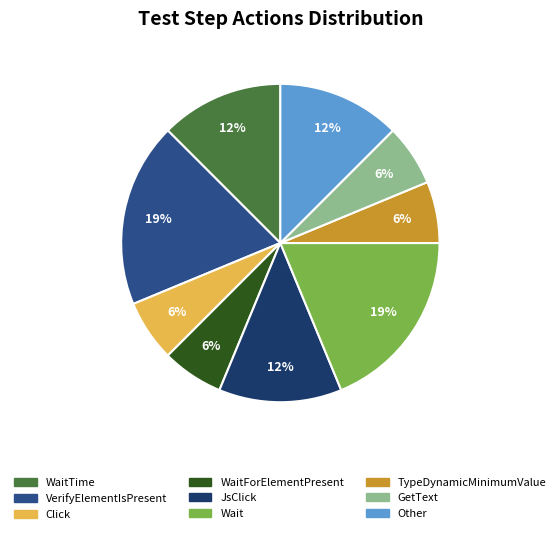

To the nearest percent, what is the difference between the WaitTime and WaitForElementPresent slice percentages?

6%